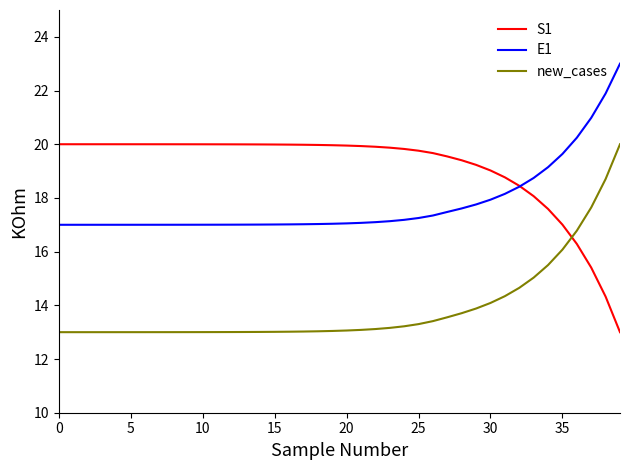

What is the minimum value for E1?

17.0